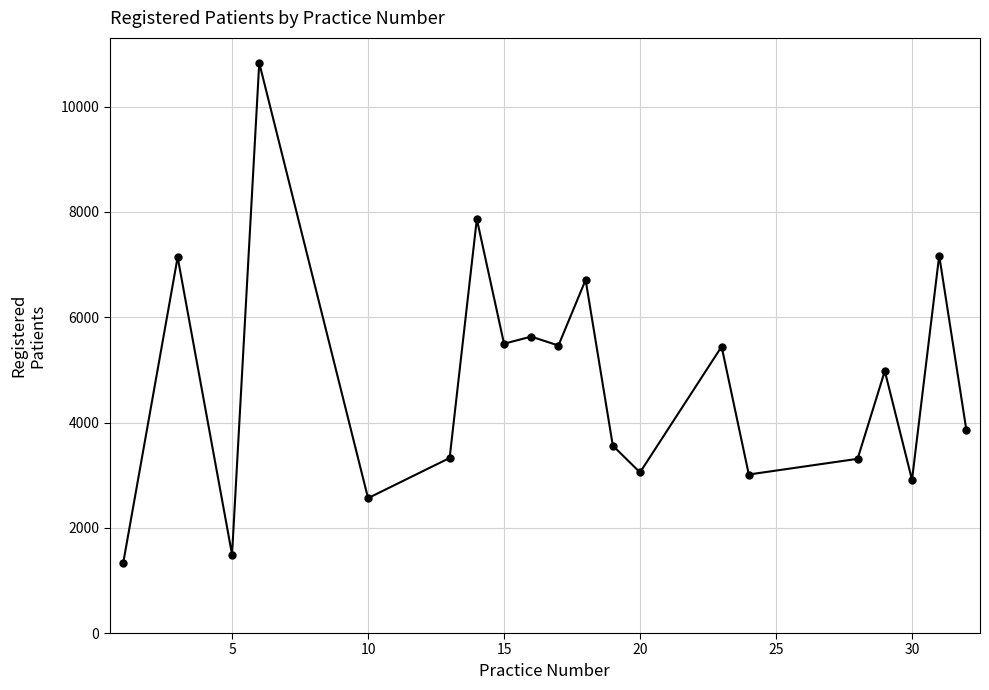

What is the value of the 6th point from the left?

3326